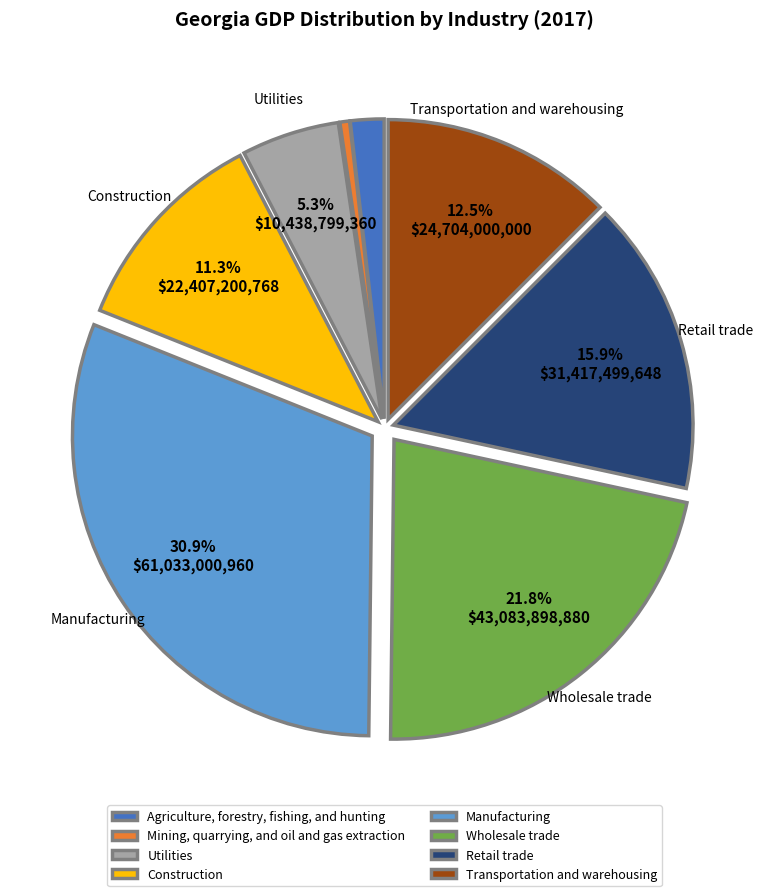

How many segments does this pie chart have?

8